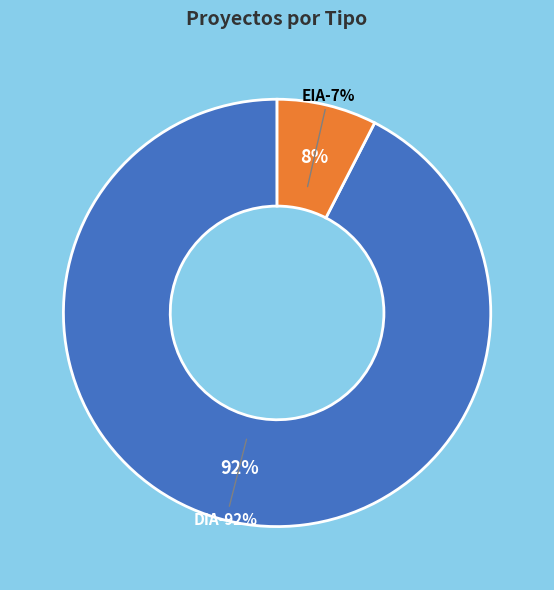

Rank the categories by value from lowest to highest.

EIA, DIA